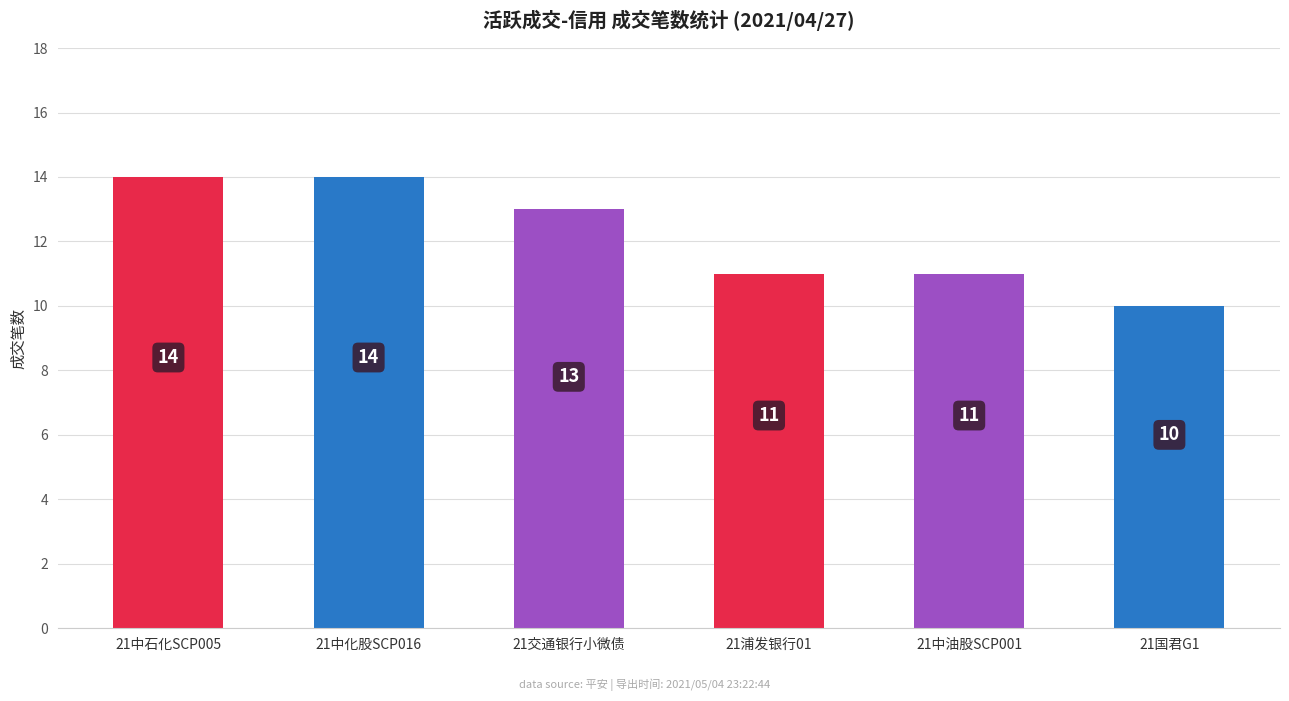

What value does the data have at 21中石化SCP005?

14